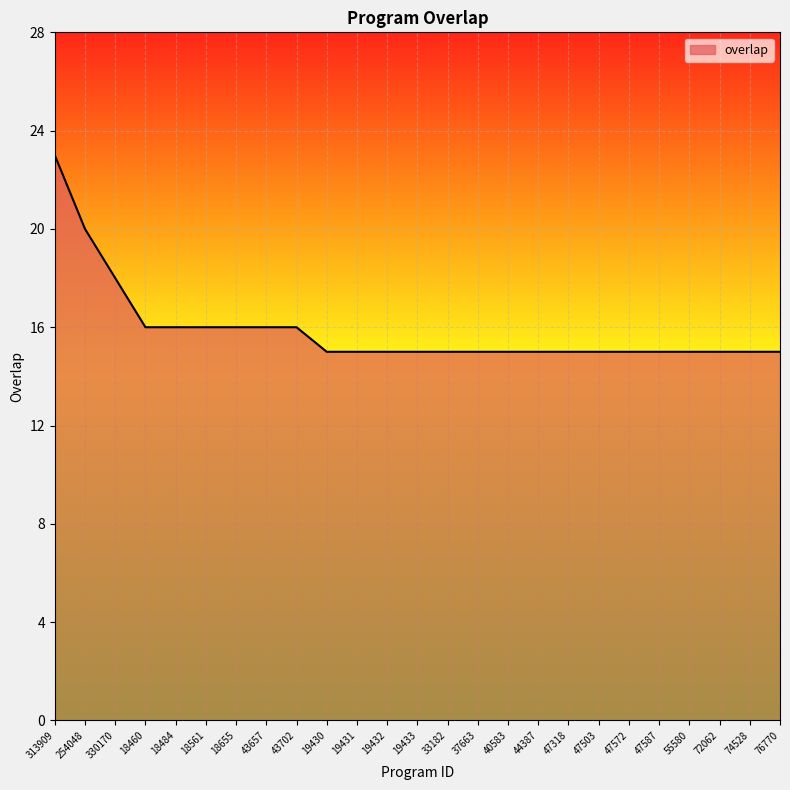

Count the number of data series in this chart.

1